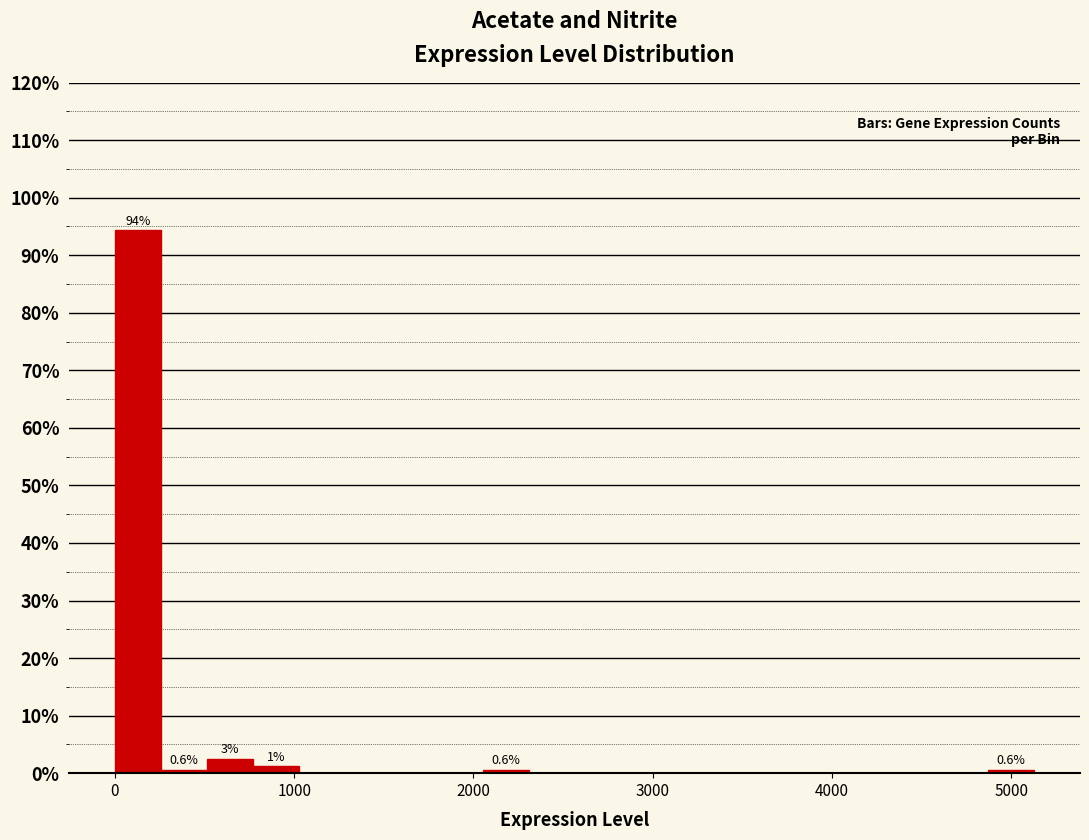

Read against the x-axis, roughly where is the centre of the tallest bar?

100